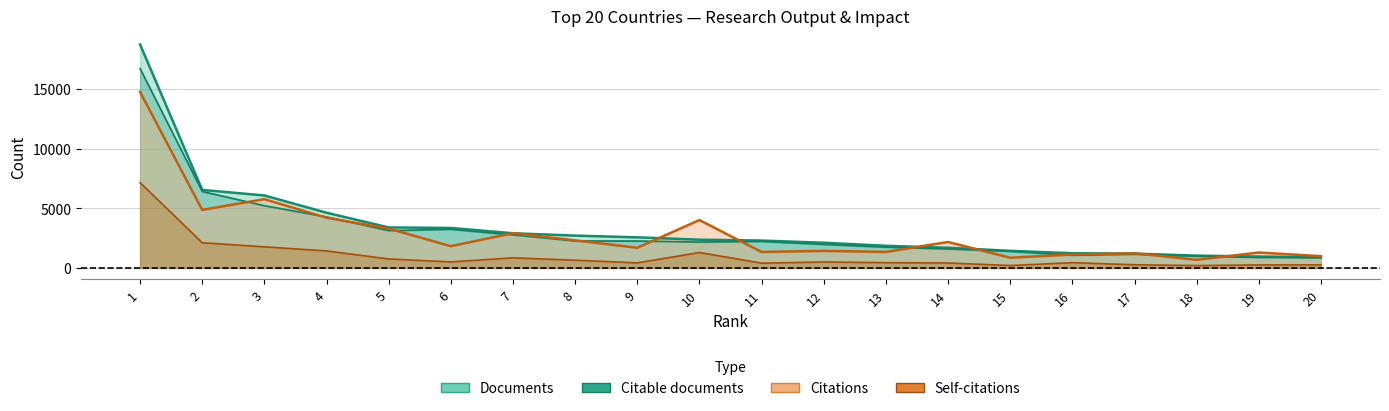

What is the difference between the maximum and minimum values in the Self-citations series?

6951